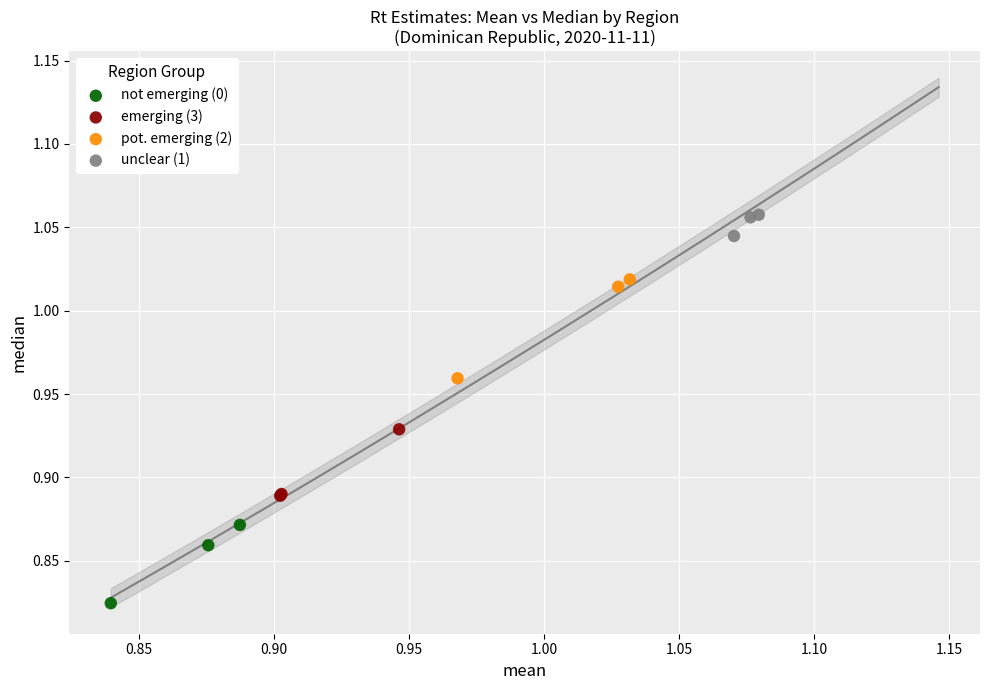

Which series contains the lowest Y value?

not emerging (0)